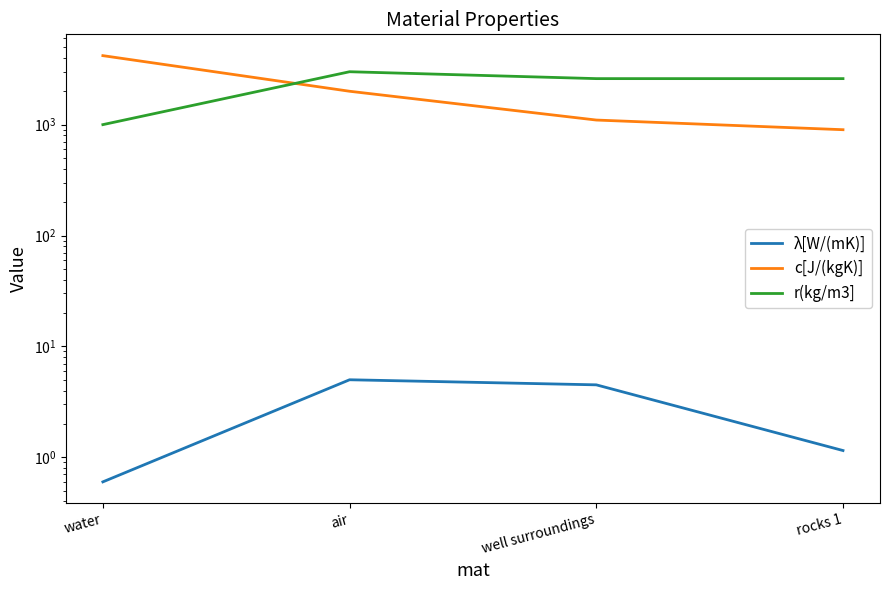

Reading left to right, transcribe all the data shown in this chart.

λ[W/(mK)]: water=0.6	air=5.0	well surroundings=4.5	rocks 1=1.1
c[J/(kgK)]: water=4190.0	air=2000.0	well surroundings=1100.0	rocks 1=900.0
r(kg/m3]: water=1000.0	air=3000.0	well surroundings=2600.0	rocks 1=2600.0